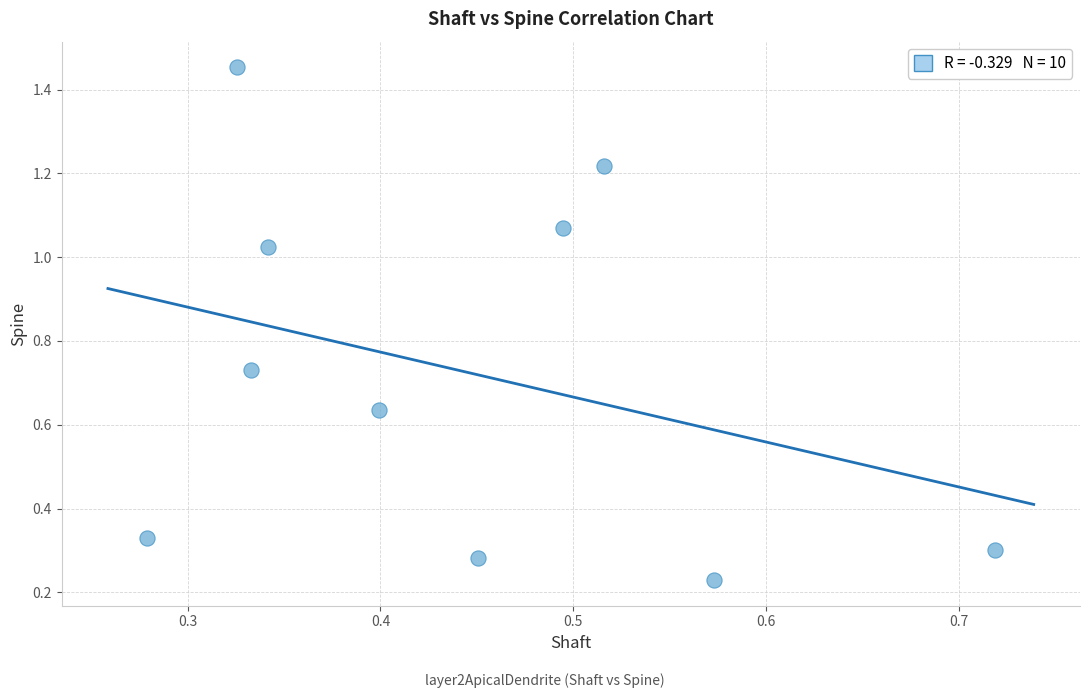

What is the average X value?

0.4